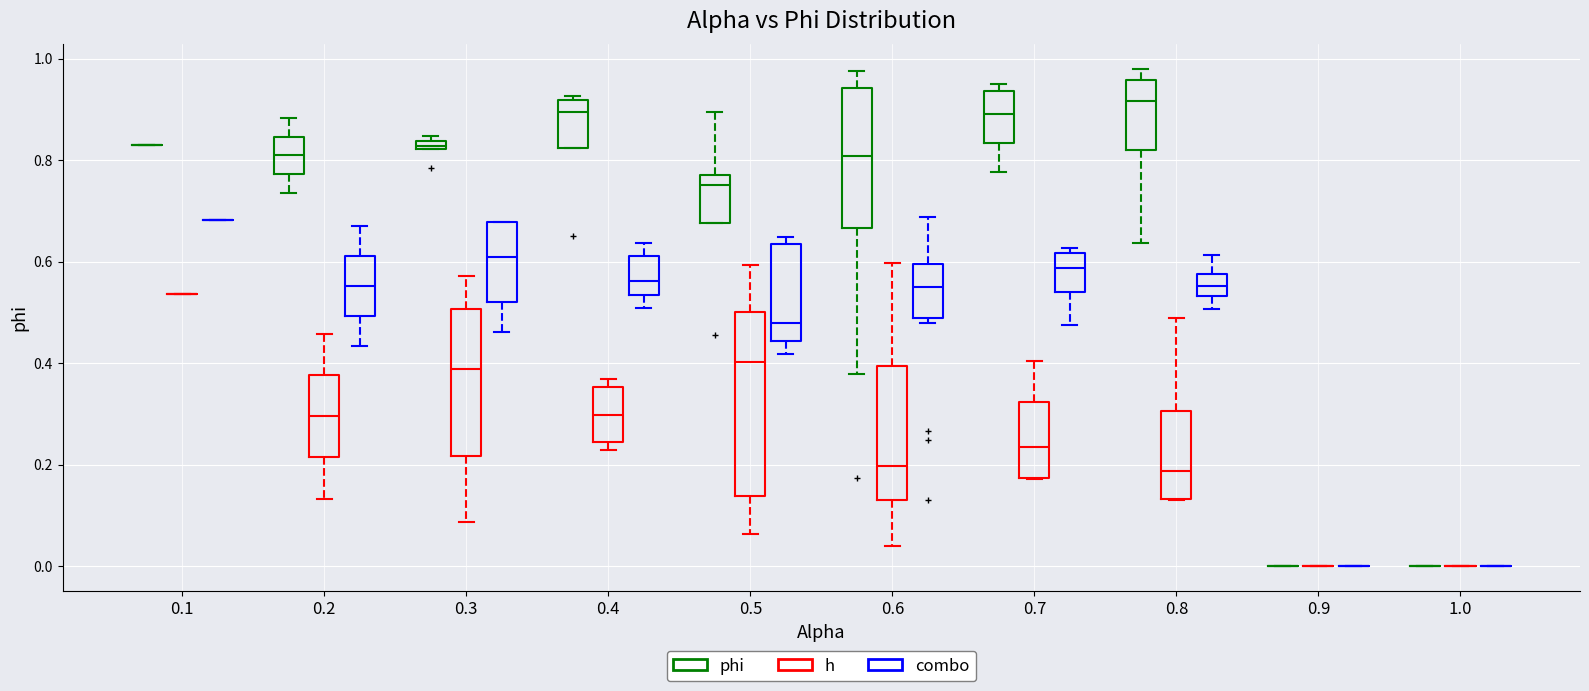

Where is the upper edge of the box for 0.2 (phi) on the y-axis? The values are not printed on the chart, so give them approximately, as read against the axis.

0.84